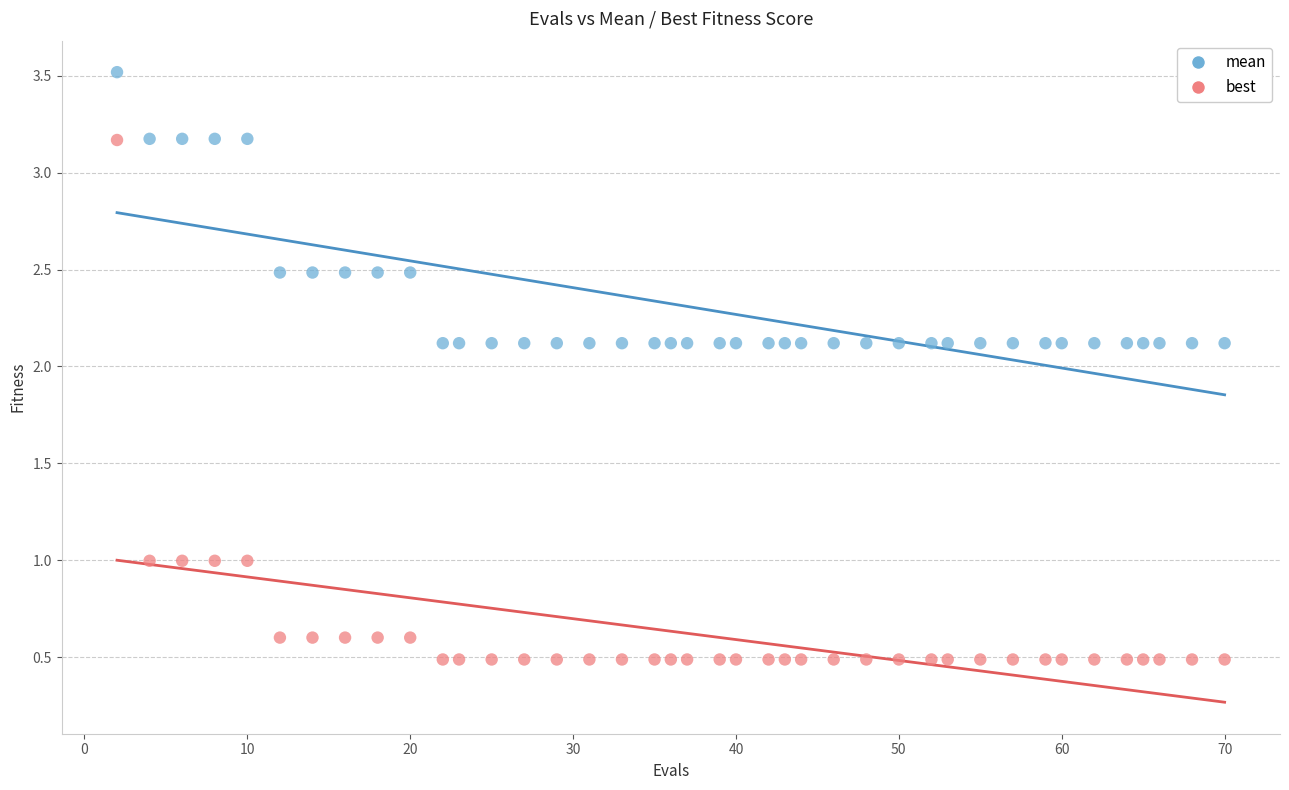

Which series contains the lowest Y value?

best